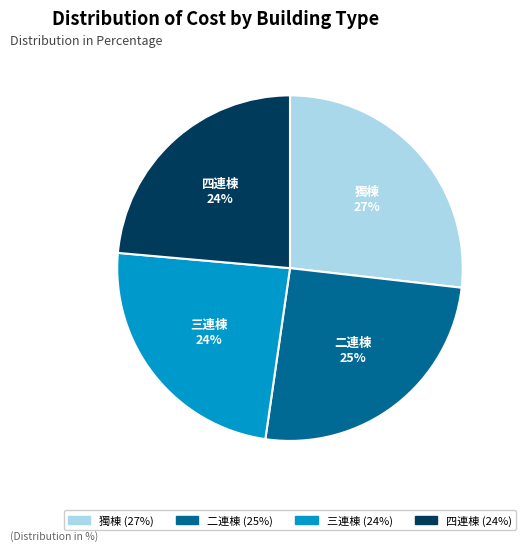

How many segments does this pie chart have?

4